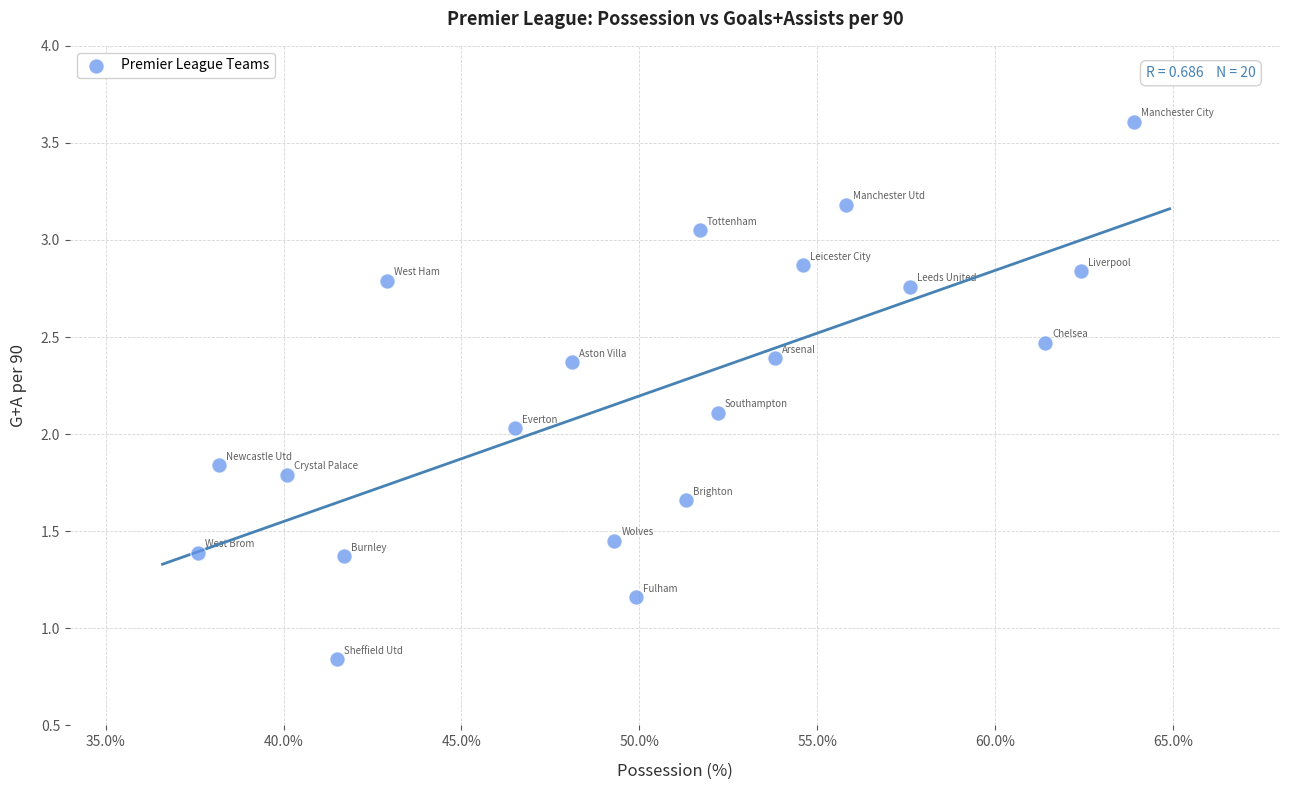

What is the range of X values (max minus min)?

26.3